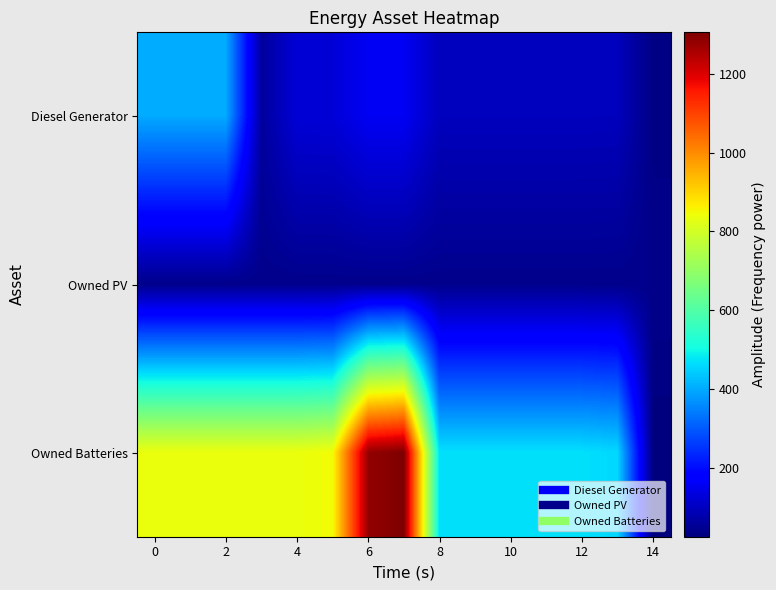

What is the minimum value shown in the chart?

25